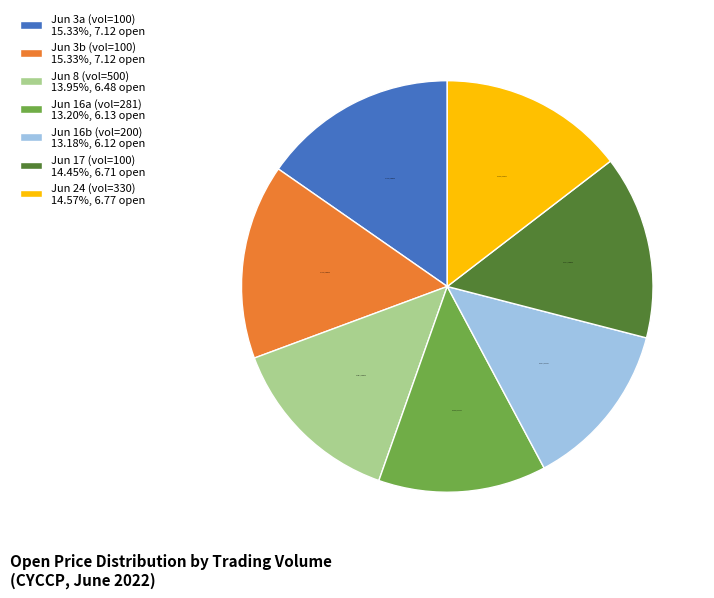

Combined, do Jun 16a (vol=281) 13.20%, 6.13 open and Jun 8 (vol=500) 13.95%, 6.48 open account for over 50%?

No